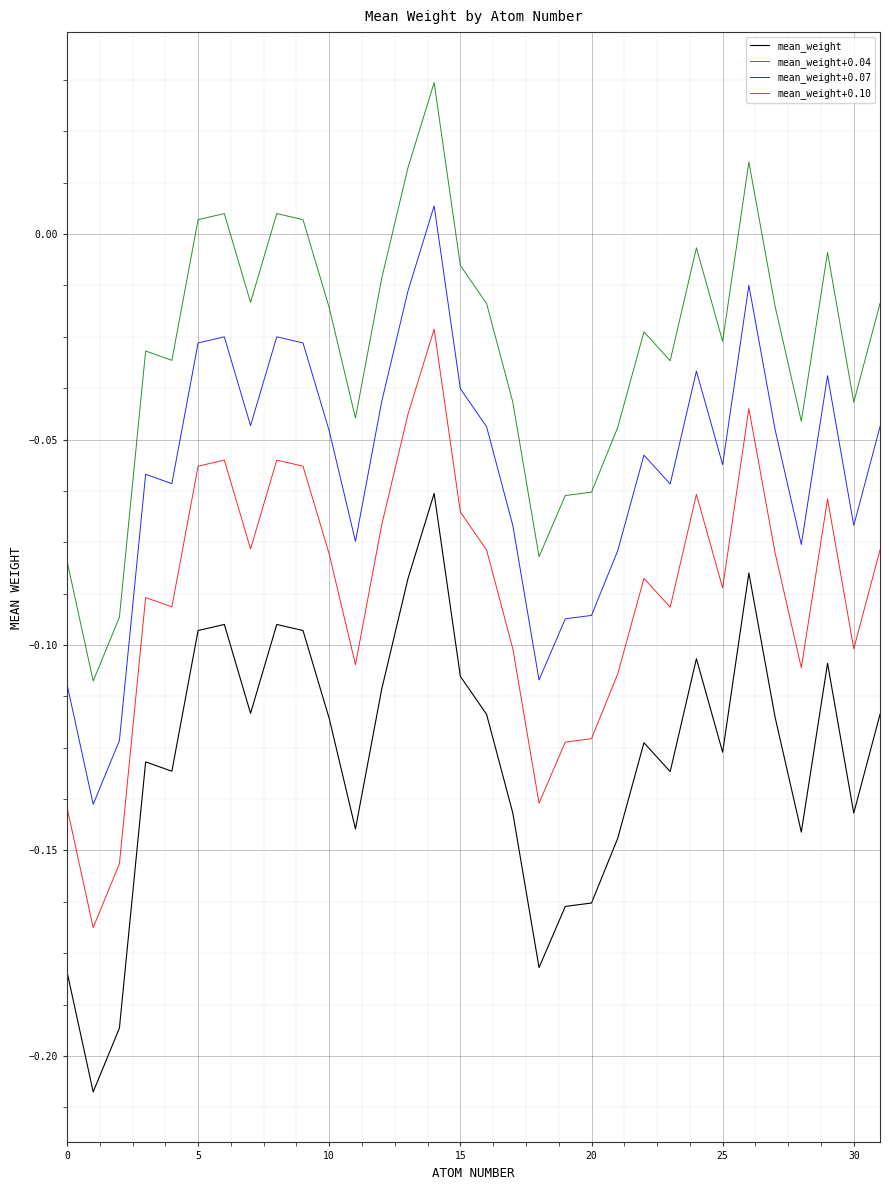

Which series has the largest total across all categories?

mean_weight+0.10